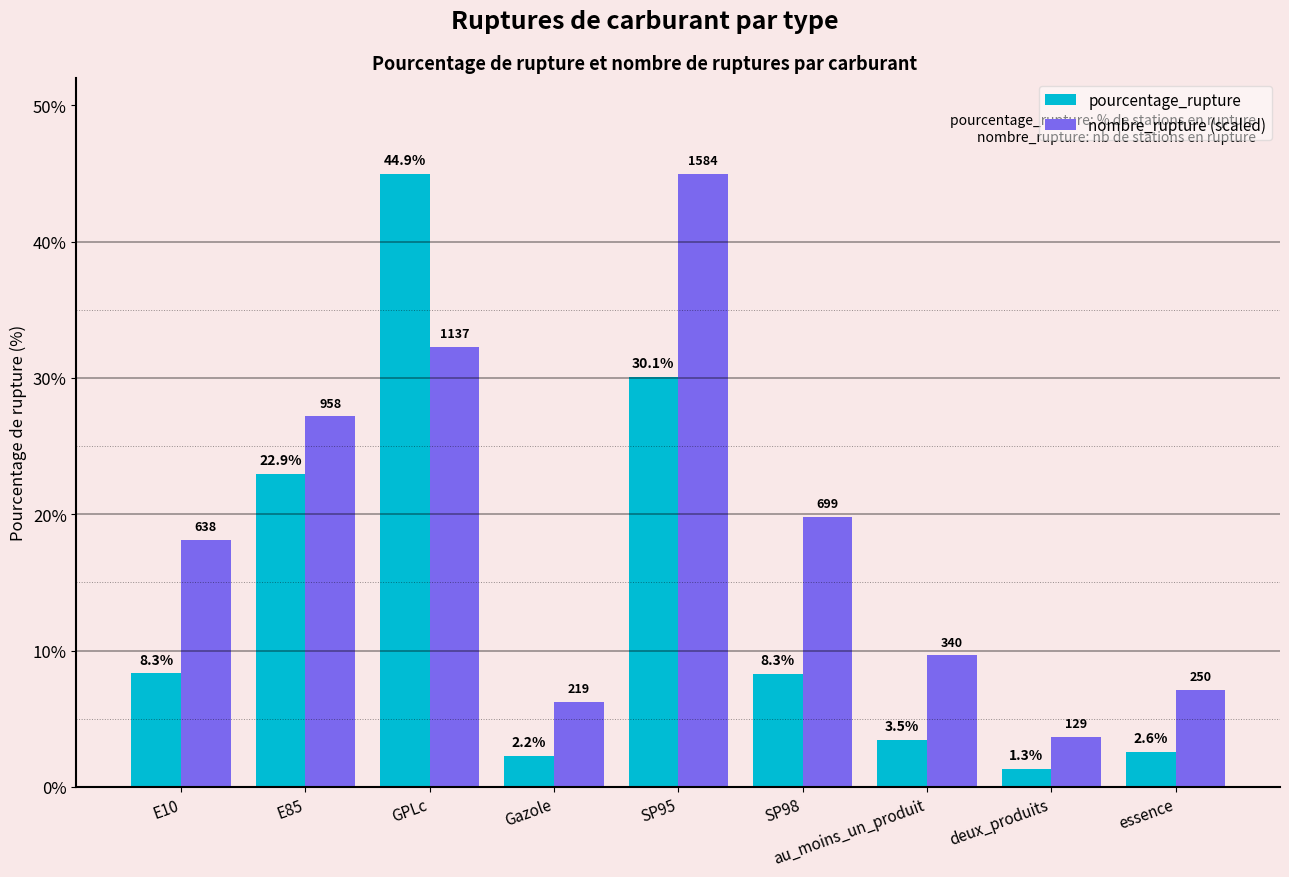

How many values in the nombre_rupture (scaled) series exceed 18?

5